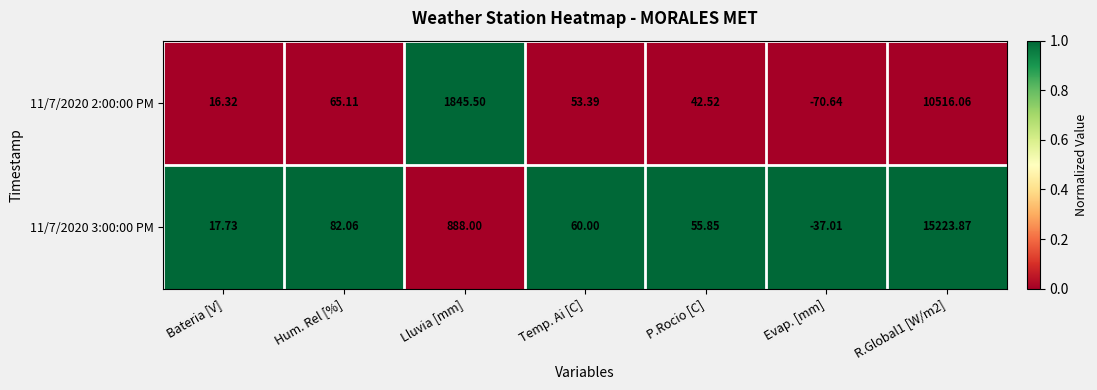

At which category is the sum across all series the highest?

R.Global1 [W/m2]